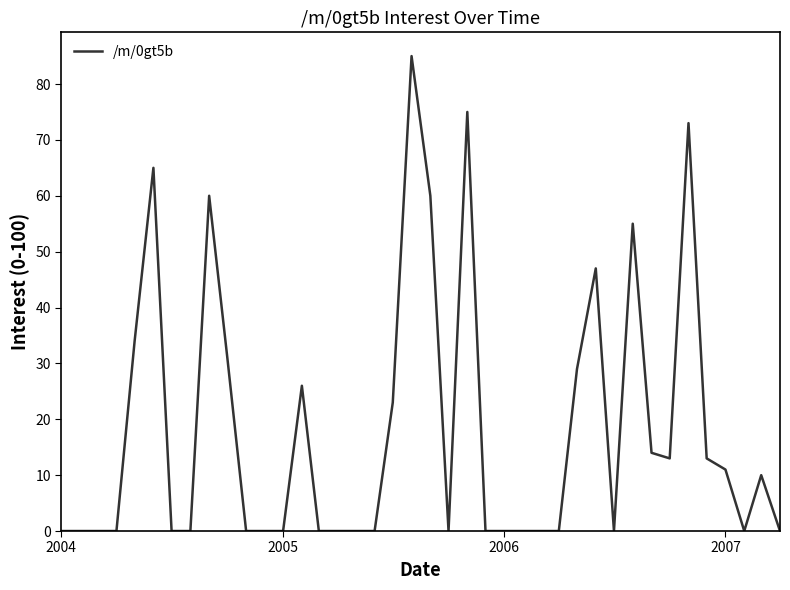

What is the greatest value displayed?

85